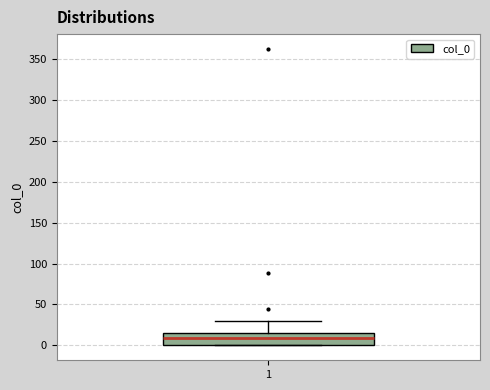

Read this box plot against the y-axis: the position of the median line, the range covered by the box, and the ends of both whiskers. The values are not printed on the chart, so give them approximately, as read against the axis.

median 10, box 0 to 15, whiskers 0 to 30